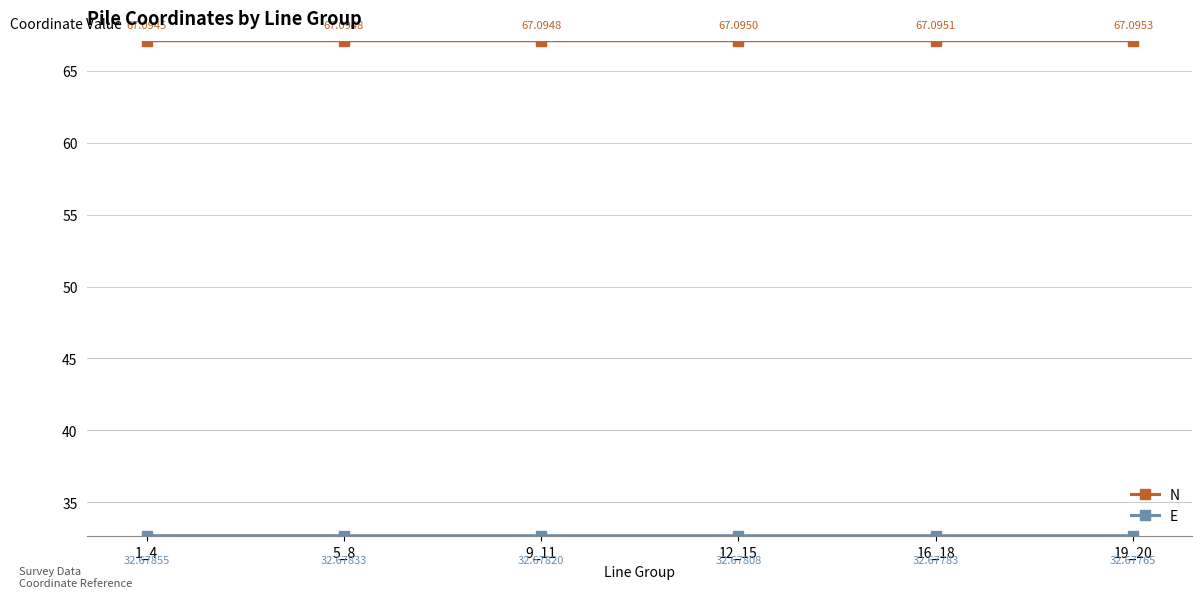

True or false: N has more than 1 points higher than both neighbors.

False